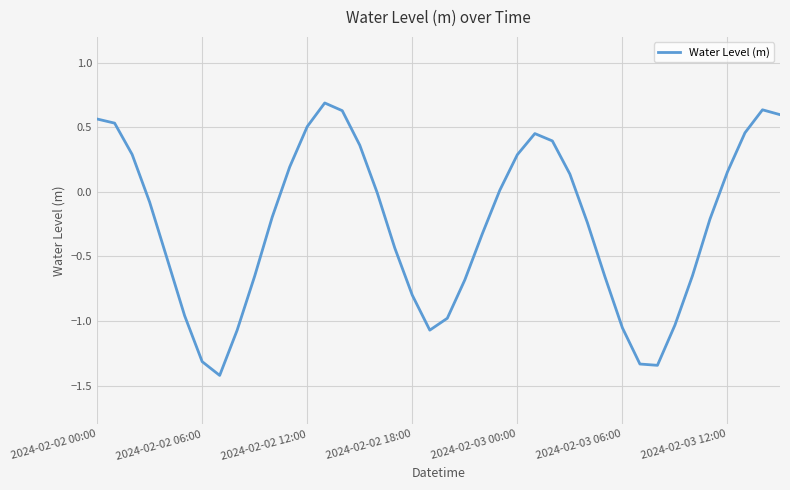

How many distinct data groups are displayed?

1